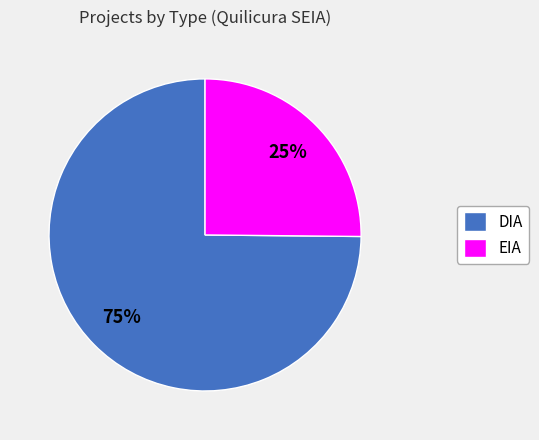

Rank the categories by value from lowest to highest.

EIA, DIA